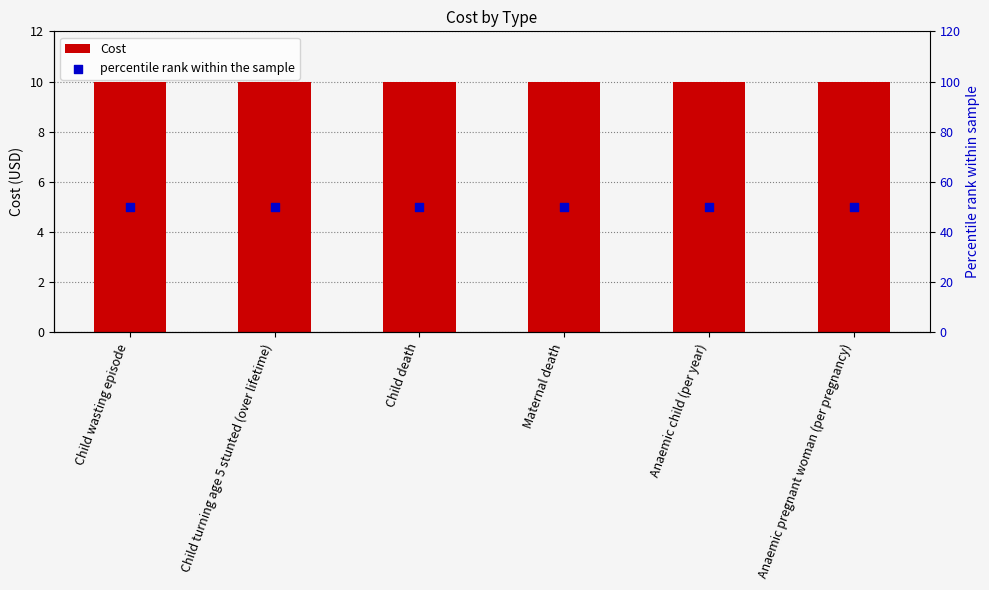

At how many categories does at least one series exceed 25?

6